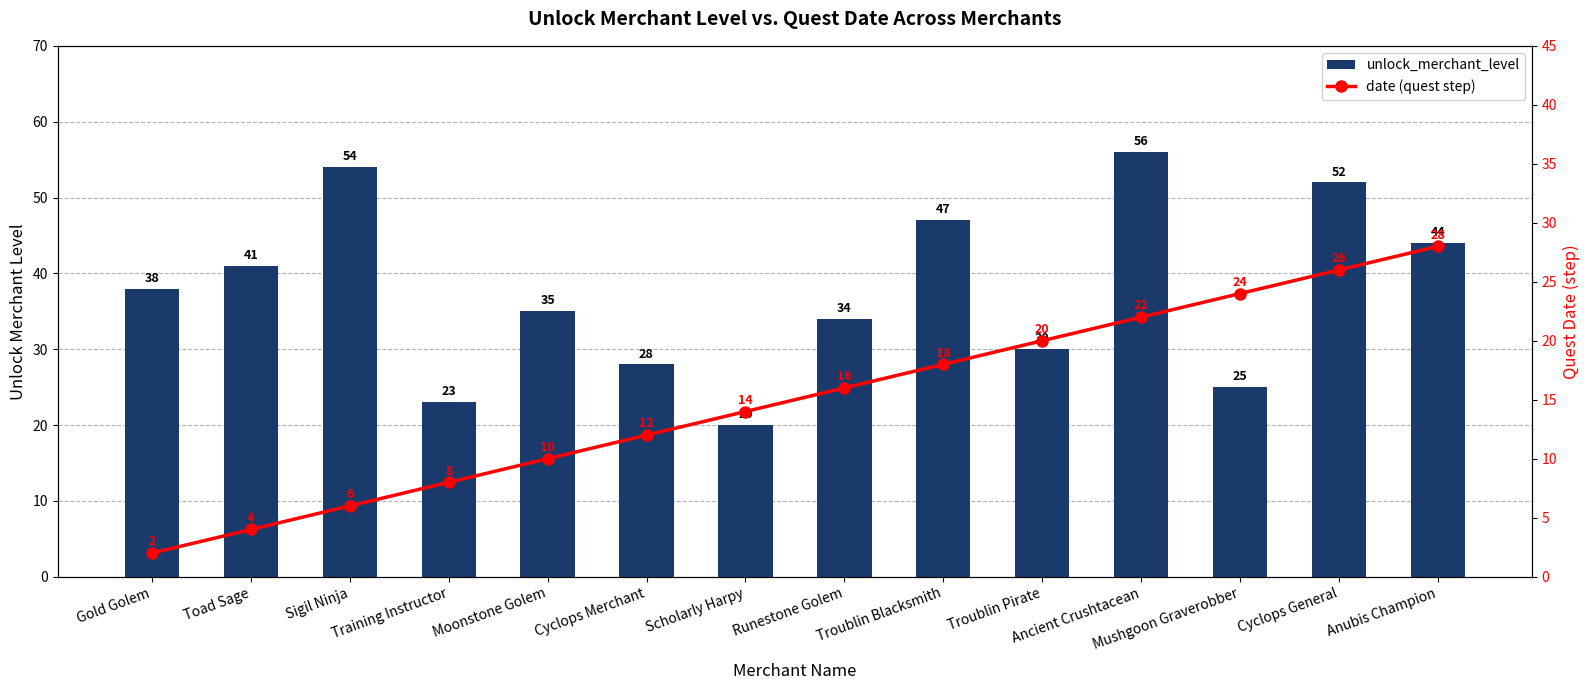

Reading left to right, what are all the values shown in this chart?

unlock_merchant_level: 38	41	54	23	35	28	20	34	47	30	56	25	52	44
date (quest step): 2	4	6	8	10	12	14	16	18	20	22	24	26	28